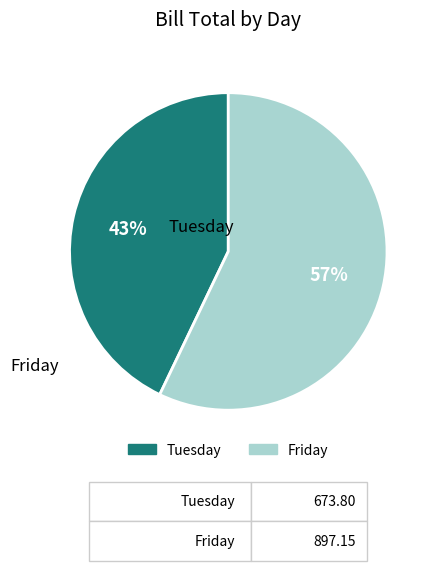

Is it true that Friday is 57% of the pie?

True